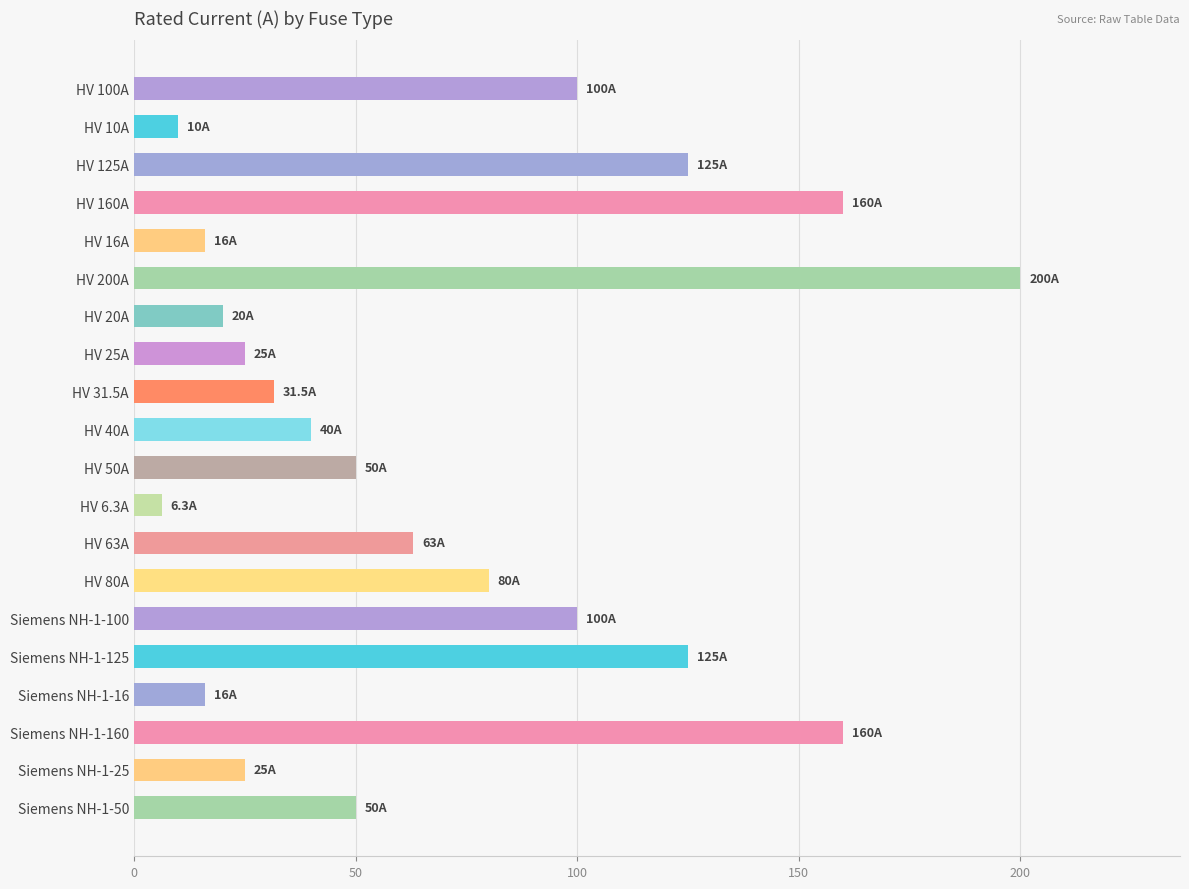

Between HV 40A and HV 50A, which is larger?

HV 50A